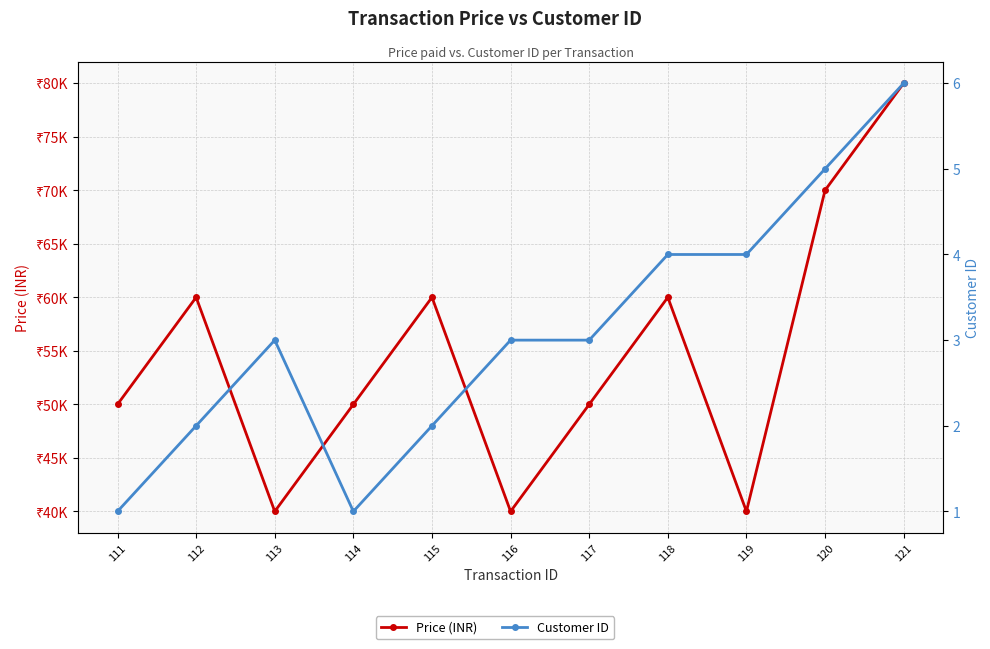

At which category does Price (INR) reach its first local peak?

112